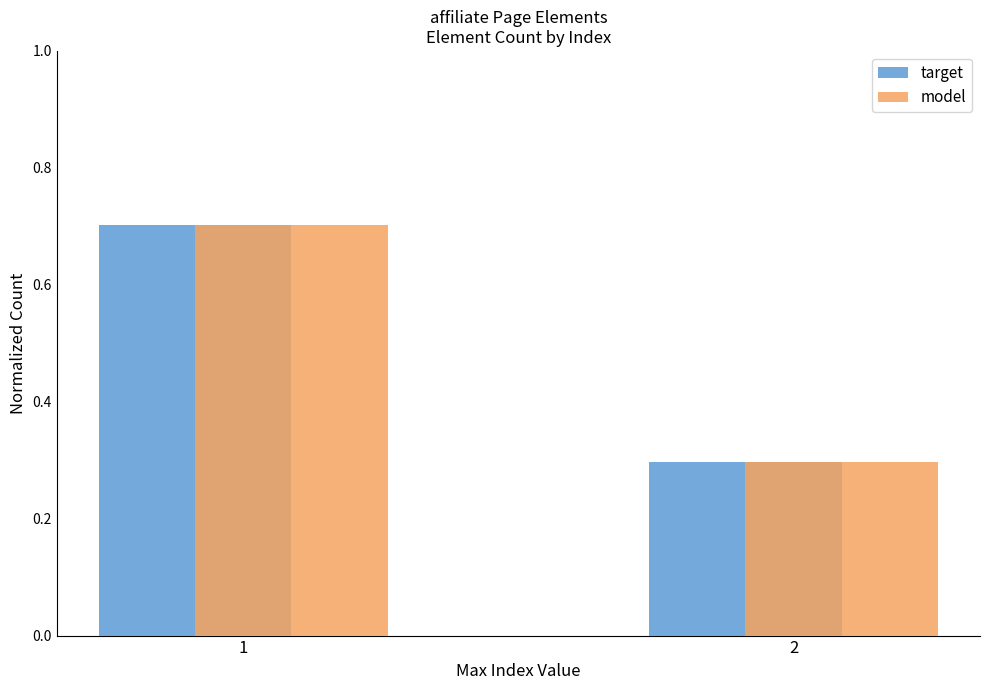

What is the difference between the model values at 2 and 1?

0.4